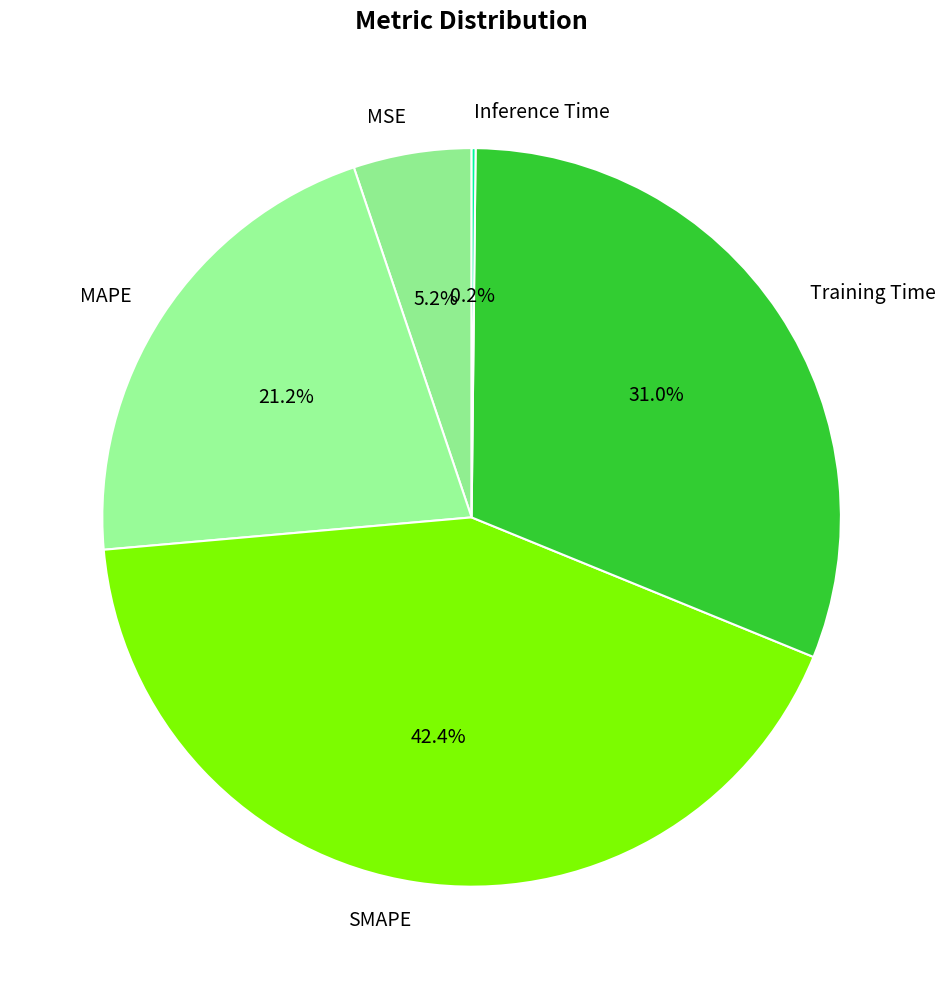

Which slice is the largest?

SMAPE